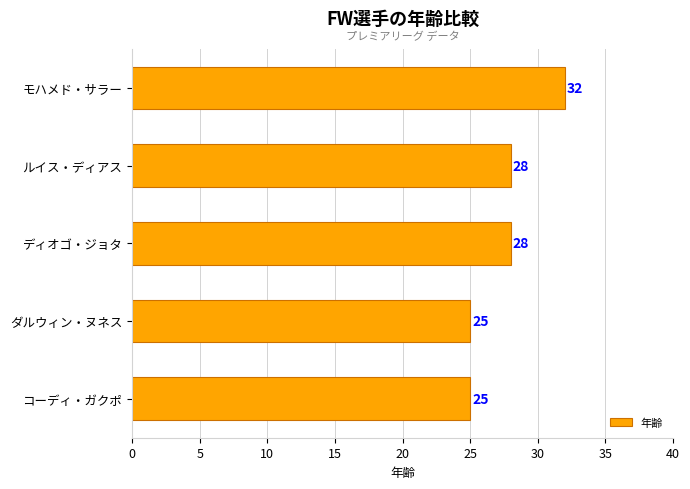

Reading top to bottom, extract all data points from this chart.

32	28	28	25	25